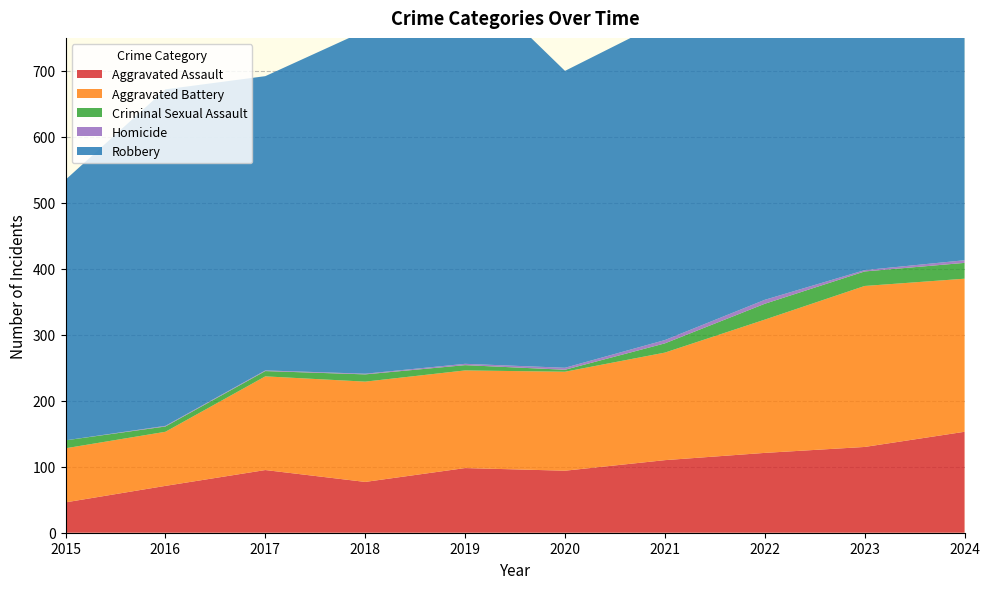

Reading left to right, what are all the values shown in this chart?

Aggravated Assault: 46	71	95	77	98	94	110	121	130	153
Aggravated Battery: 82	82	142	152	148	150	163	202	244	232
Criminal Sexual Assault: 12	8	8	11	8	3	14	24	22	24
Homicide: 0	1	1	1	2	3	5	6	2	4
Robbery: 395	510	446	520	591	450	484	521	440	543